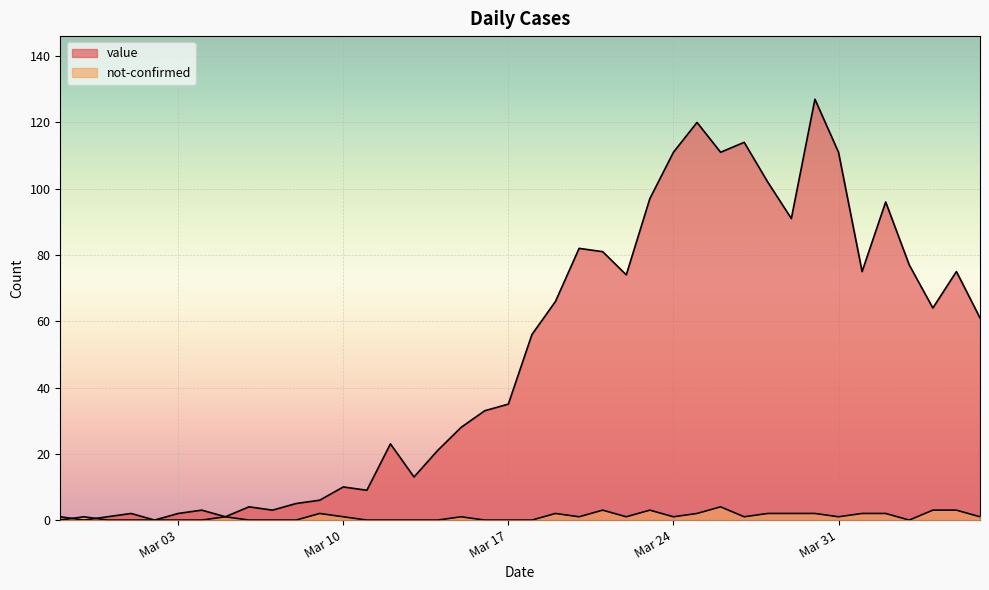

The value of not-confirmed at 2020-03-11 is -3. True or false?

False